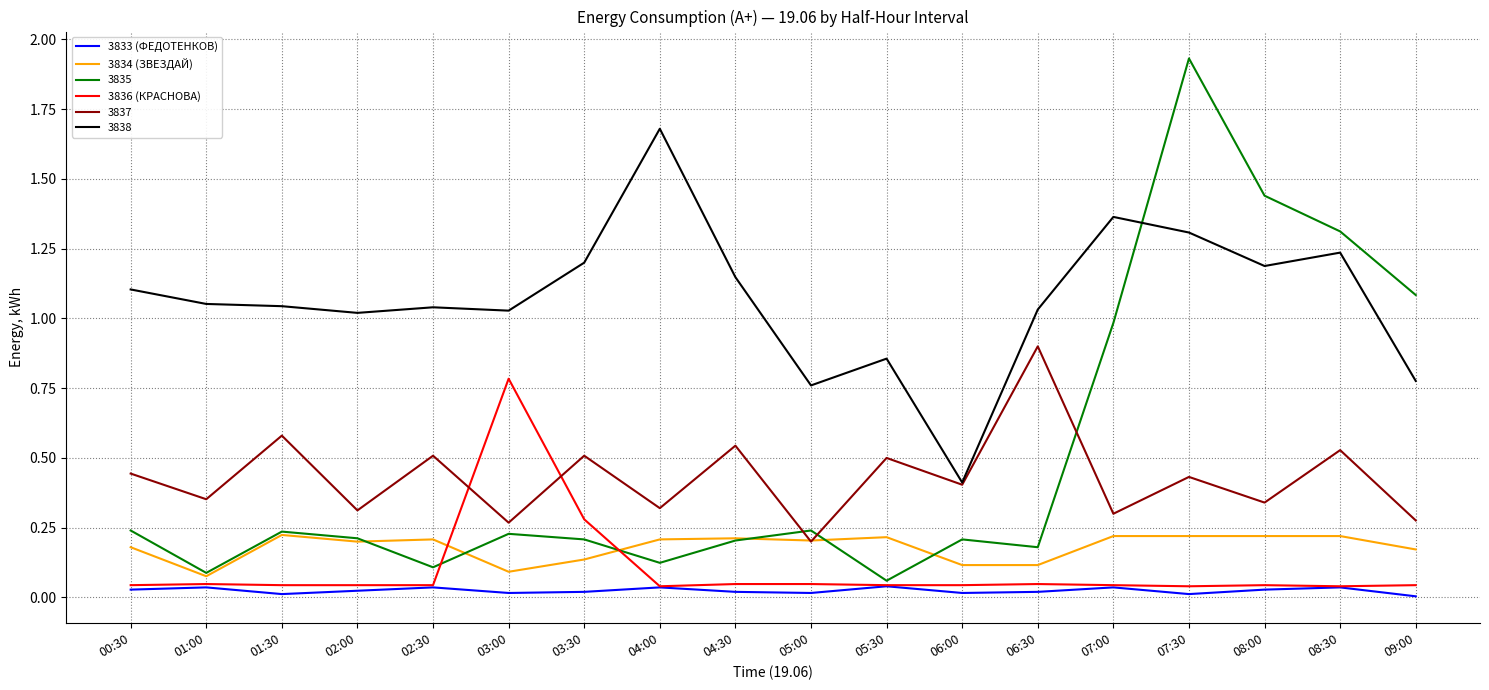

Is the value of 3834 (ЗВЕЗДАЙ) at 02:00 greater than the value of 3833 (ФЕДОТЕНКОВ) at 03:00?

Yes